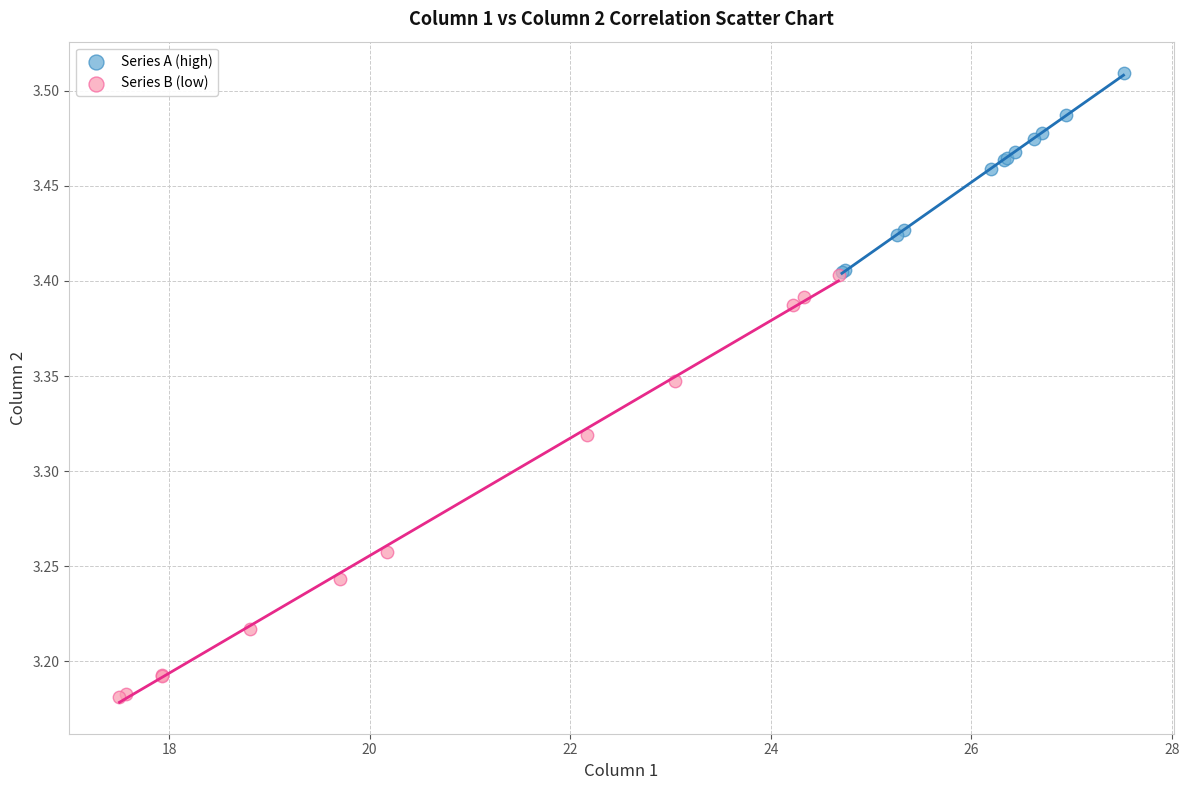

Which series contains the lowest Y value?

Series B (low)